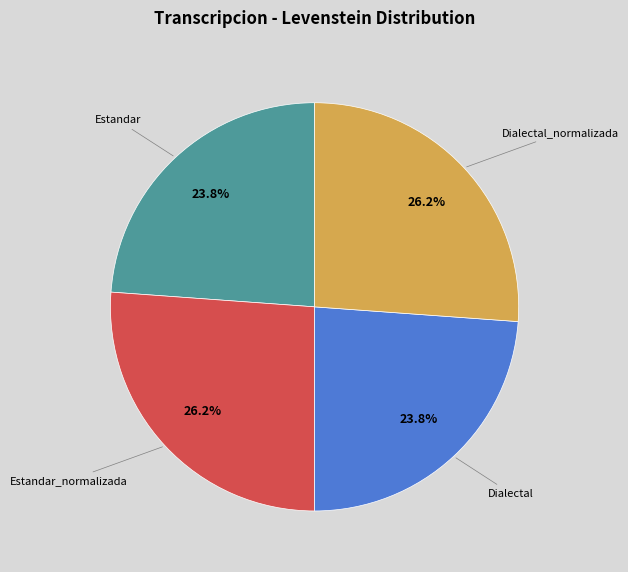

Is there a majority slice in this chart?

No